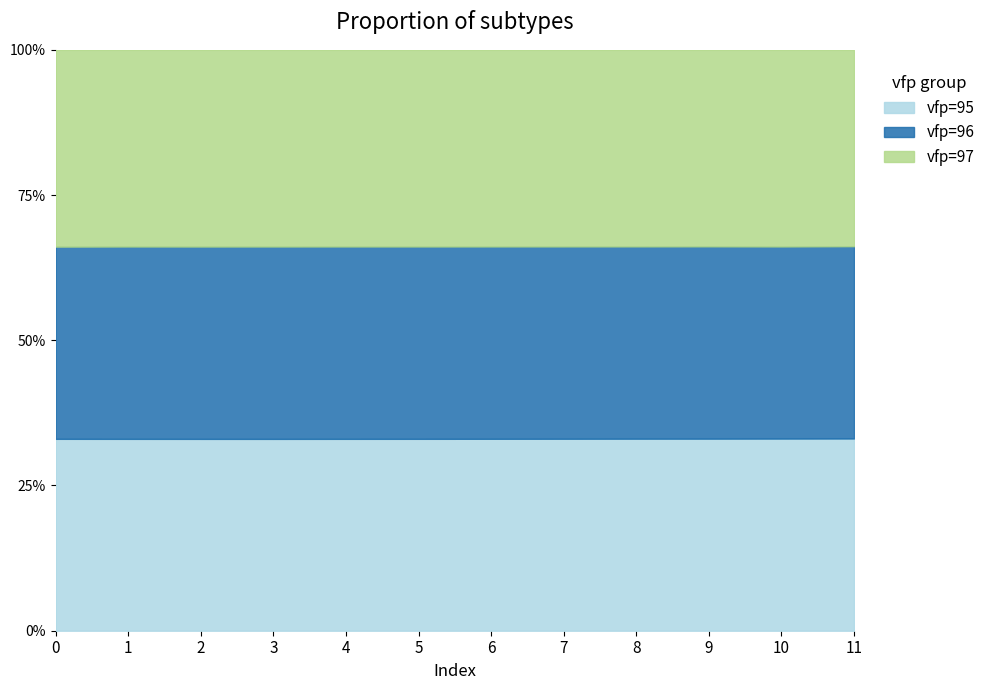

Which series changed the most between 0 and 11?

vfp=97